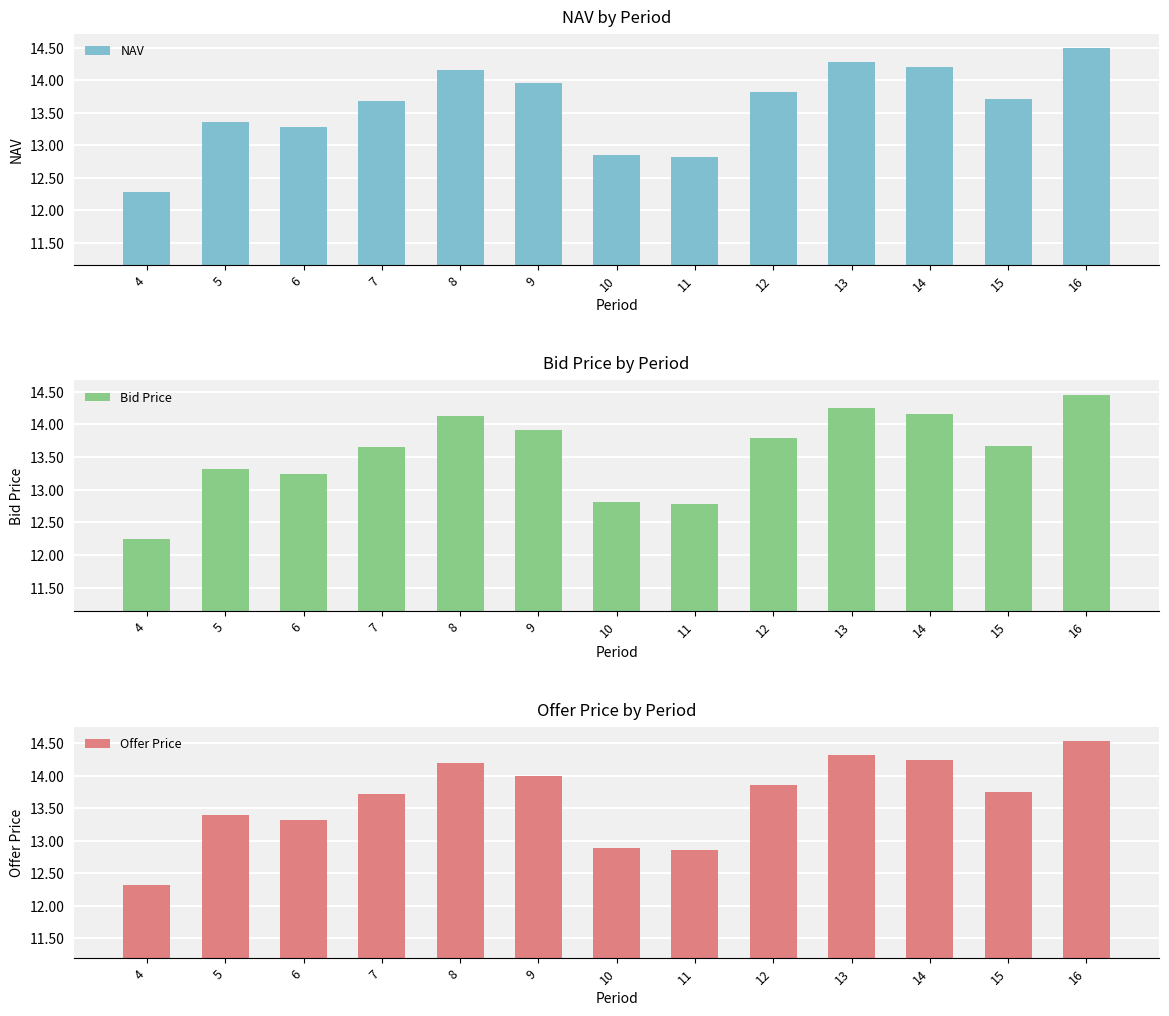

Is it true that NAV equals 13.9 at 9?

True